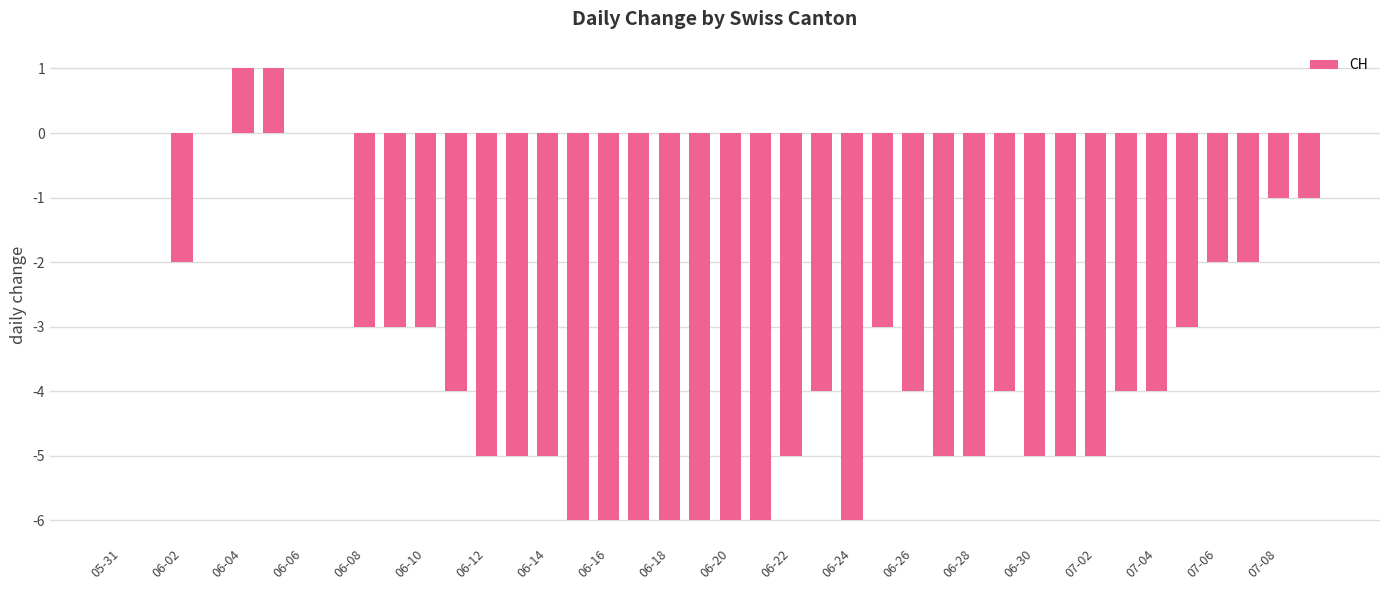

Are the bars horizontal?

No